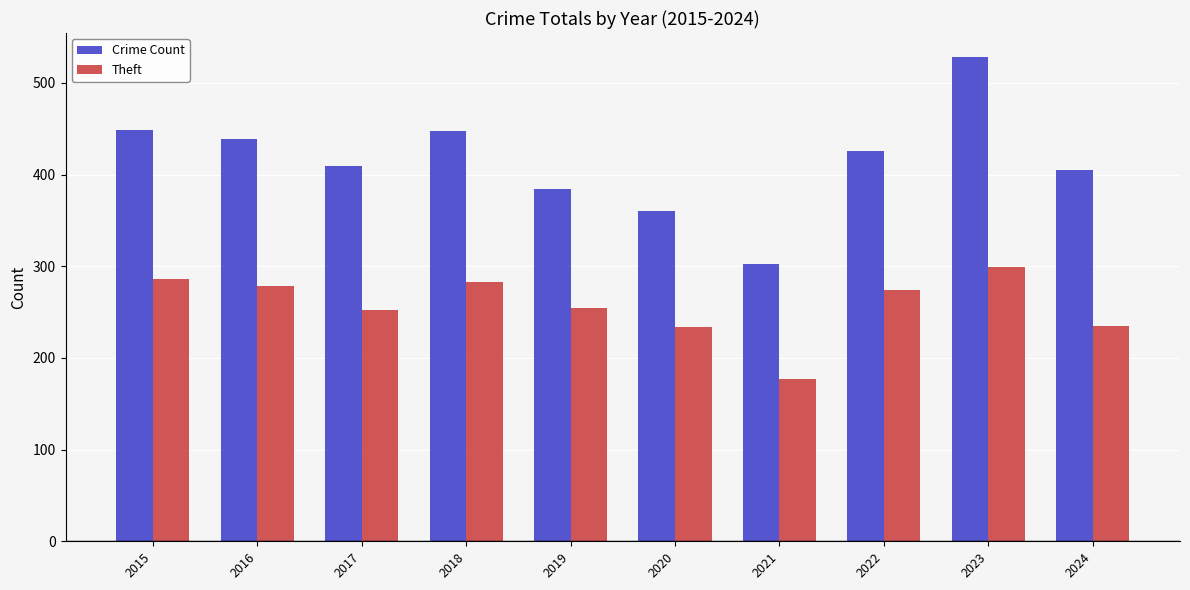

Which series has the largest total across all categories?

Crime Count